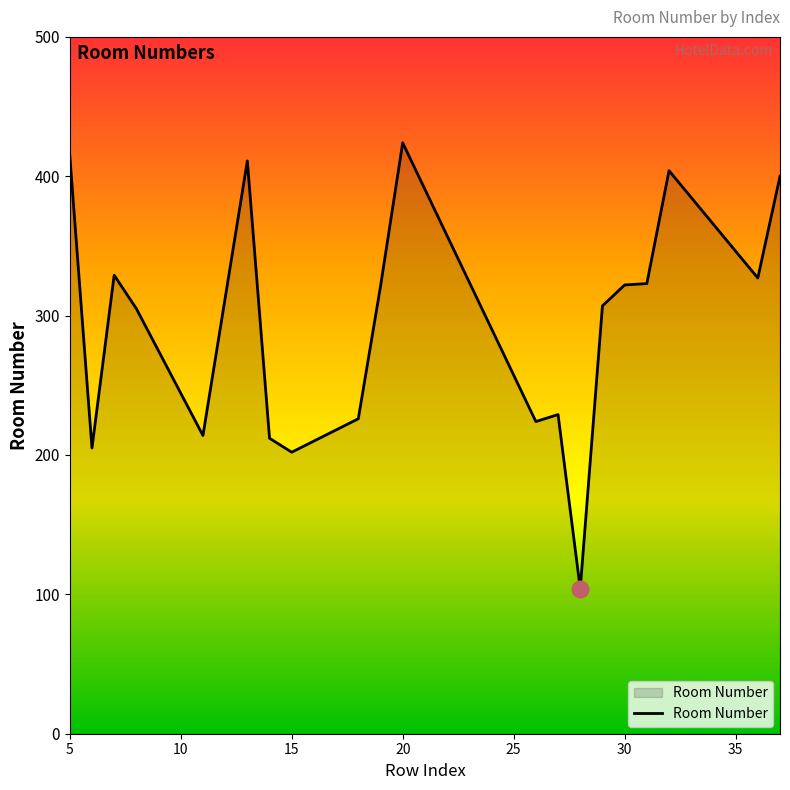

How many lines are shown in the chart?

1